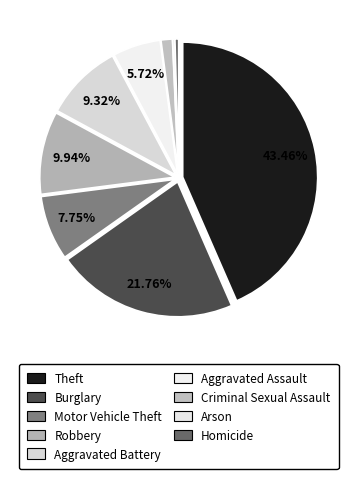

What is the smallest slice in the pie chart?

Arson